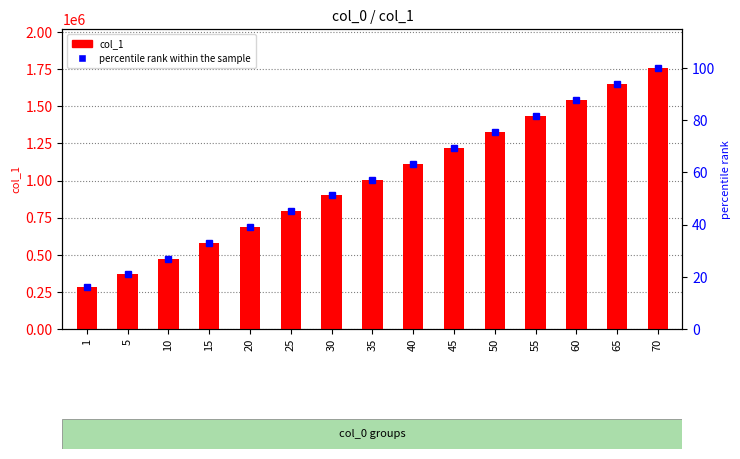

What are all the series names shown in the legend?

col_1, percentile rank within the sample